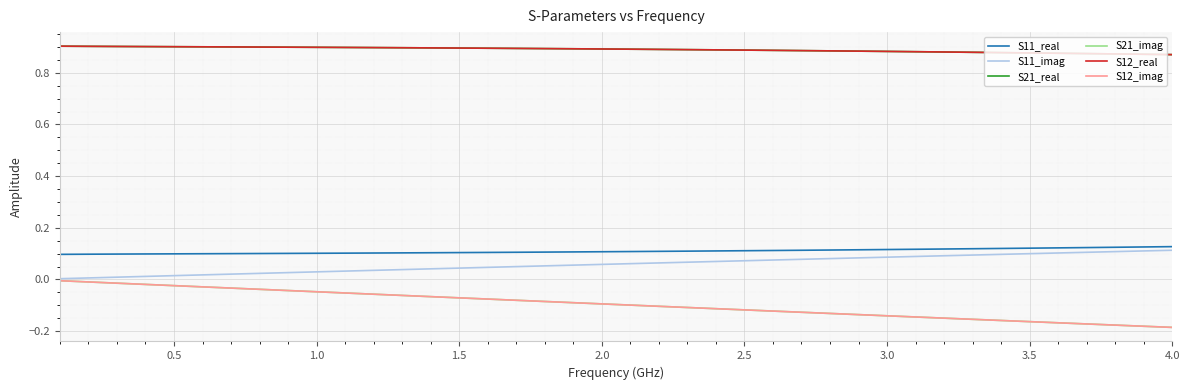

What is the difference between the maximum and minimum values in the S21_imag series?

0.2